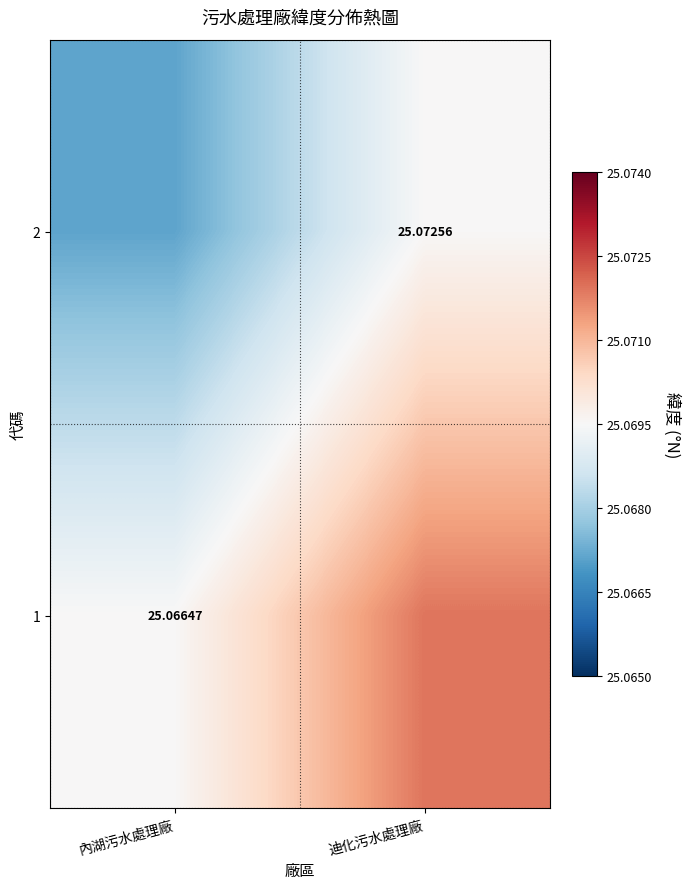

Is the value of 1 at 內湖污水處理廠 greater than the value of 2 at 迪化污水處理廠?

No